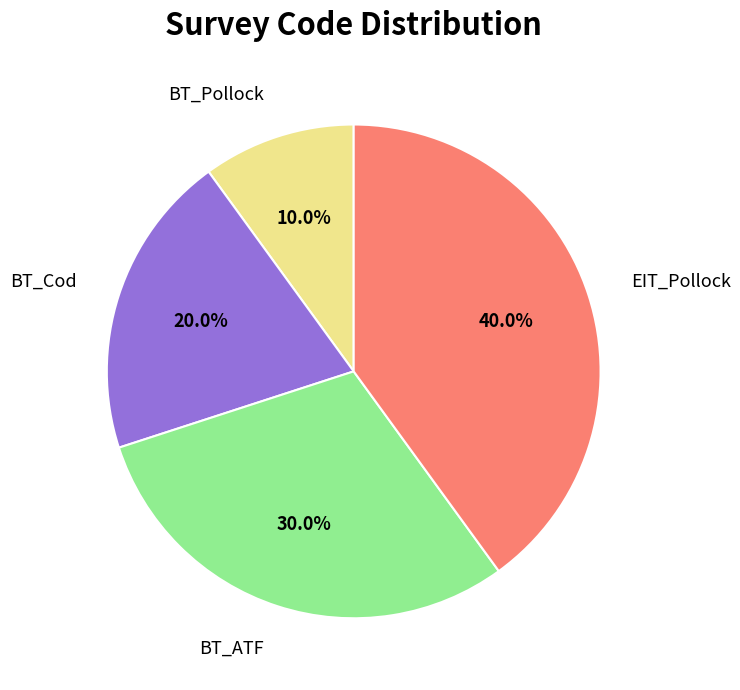

Does any single category account for the majority?

No